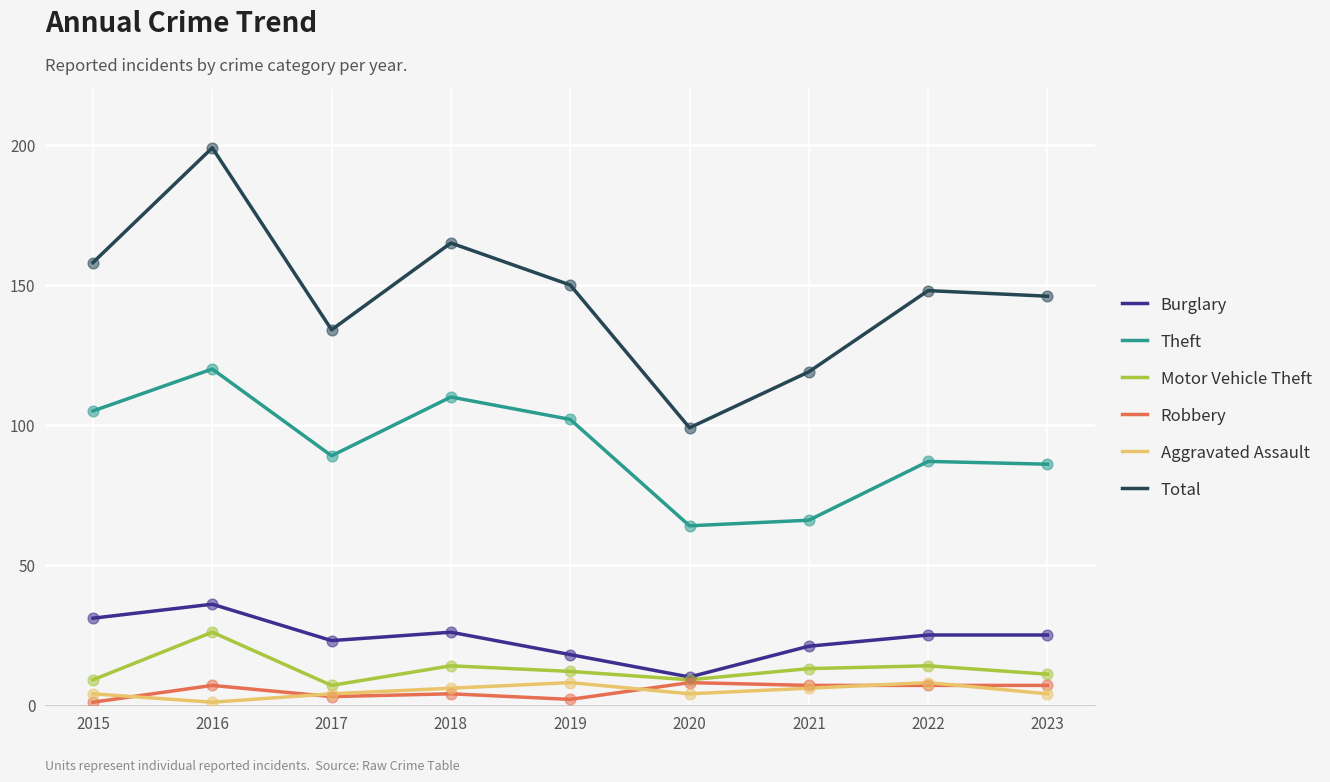

What are all the series names shown in the legend?

Burglary, Theft, Motor Vehicle Theft, Robbery, Aggravated Assault, Total